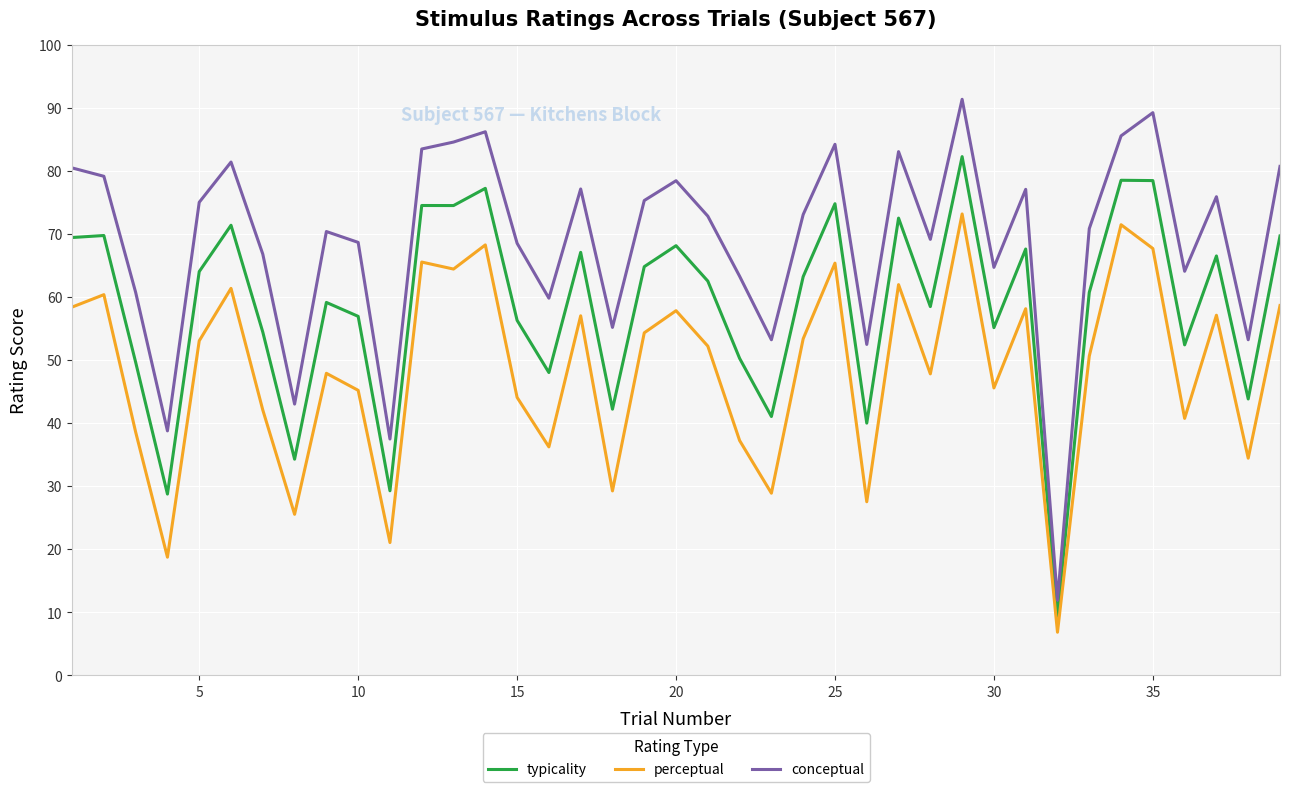

Rank the series by their maximum value, from lowest to highest.

perceptual, typicality, conceptual